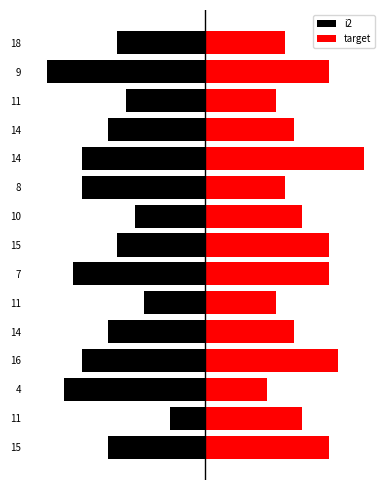

How many data points does each series have?

15